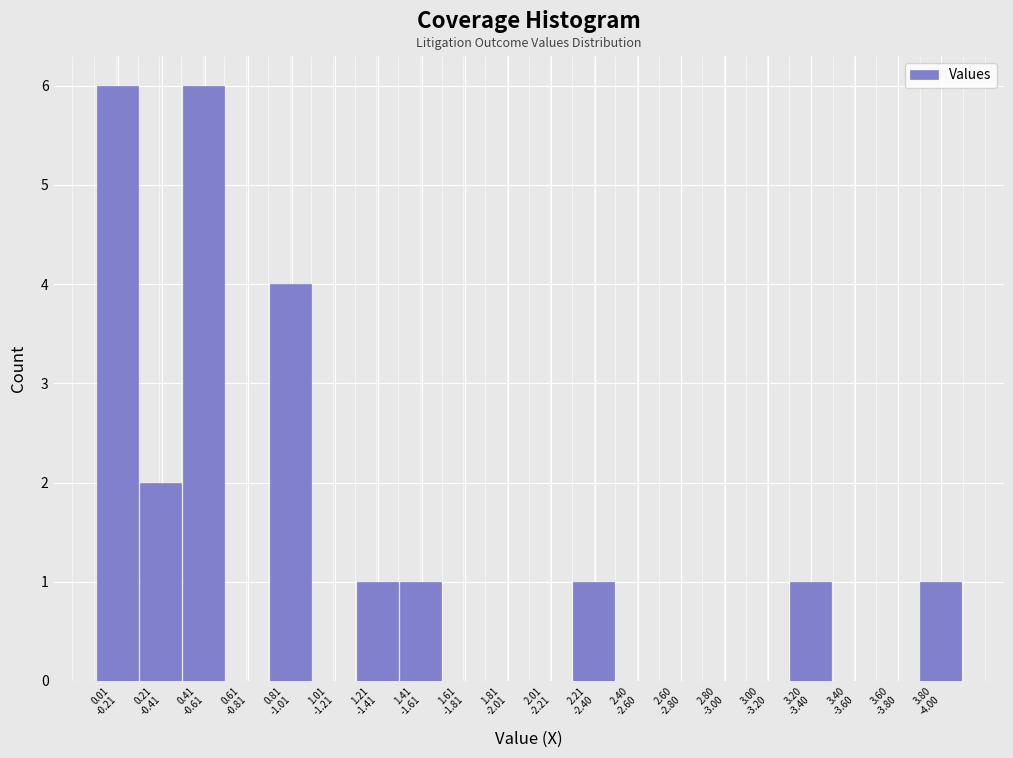

What is the greatest value displayed?

6